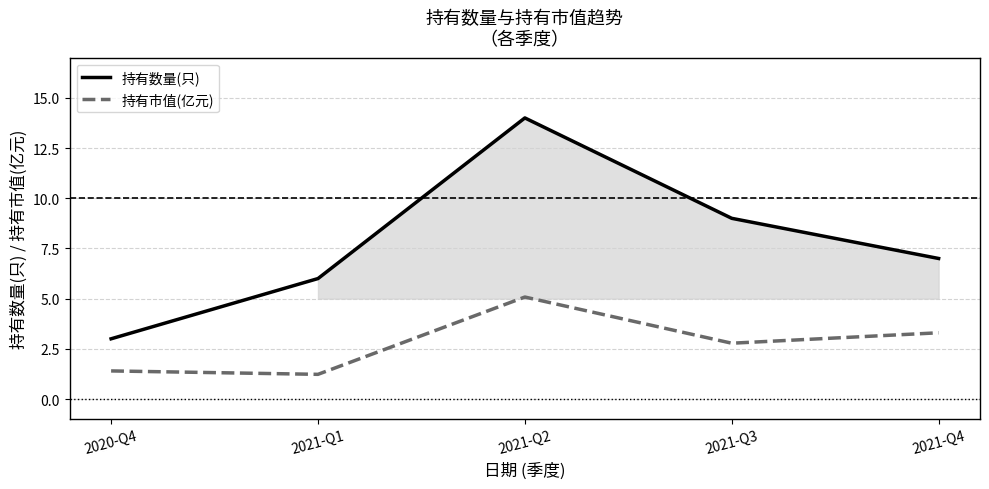

What is the sum of all 持有数量(只) values?

39.0